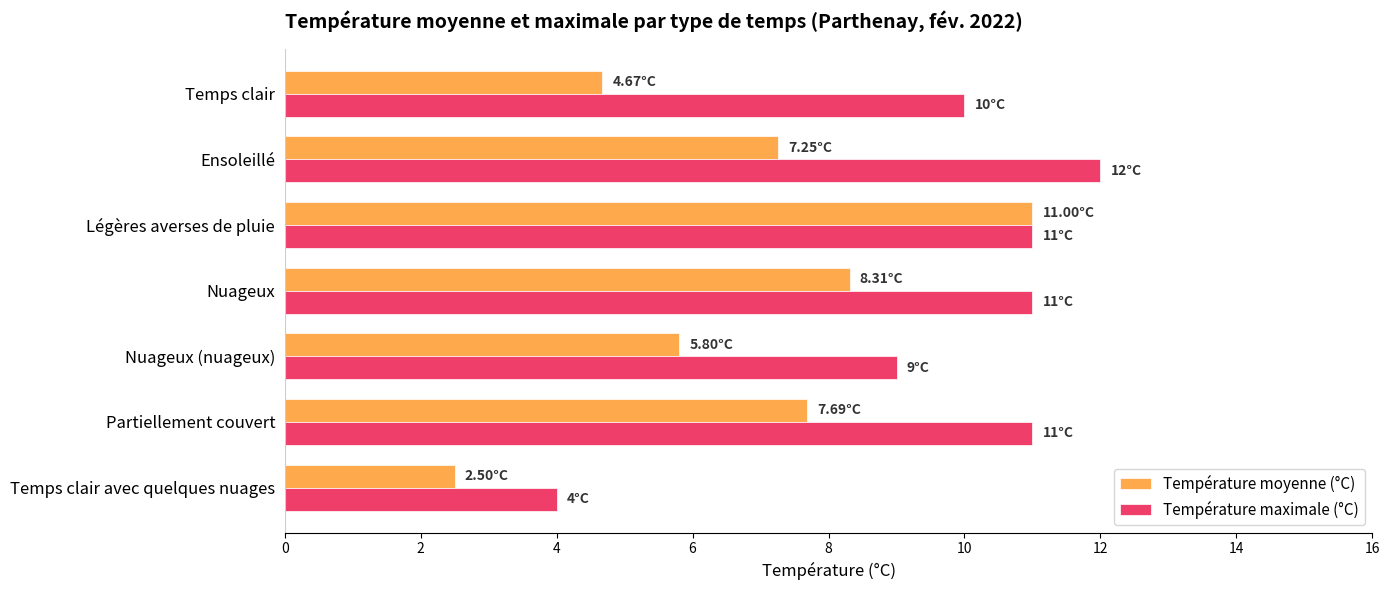

Which series has the largest total across all categories?

Température maximale (°C)